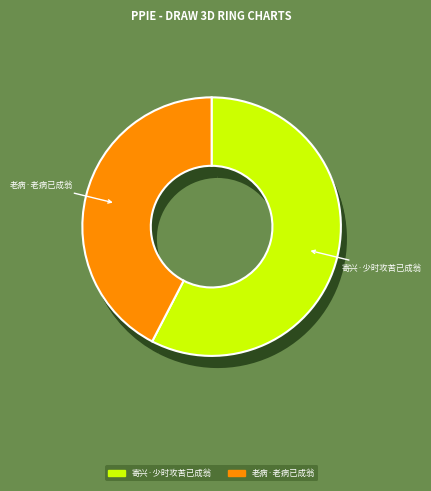

The 寄兴·少时攻苦已成翁 slice represents 58% of the pie. True or false?

True